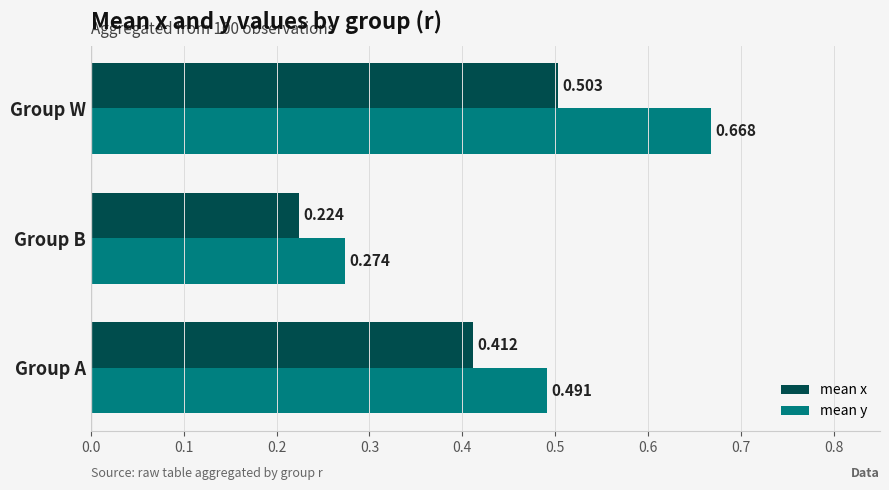

Rank the series by their maximum value, from highest to lowest.

mean y, mean x